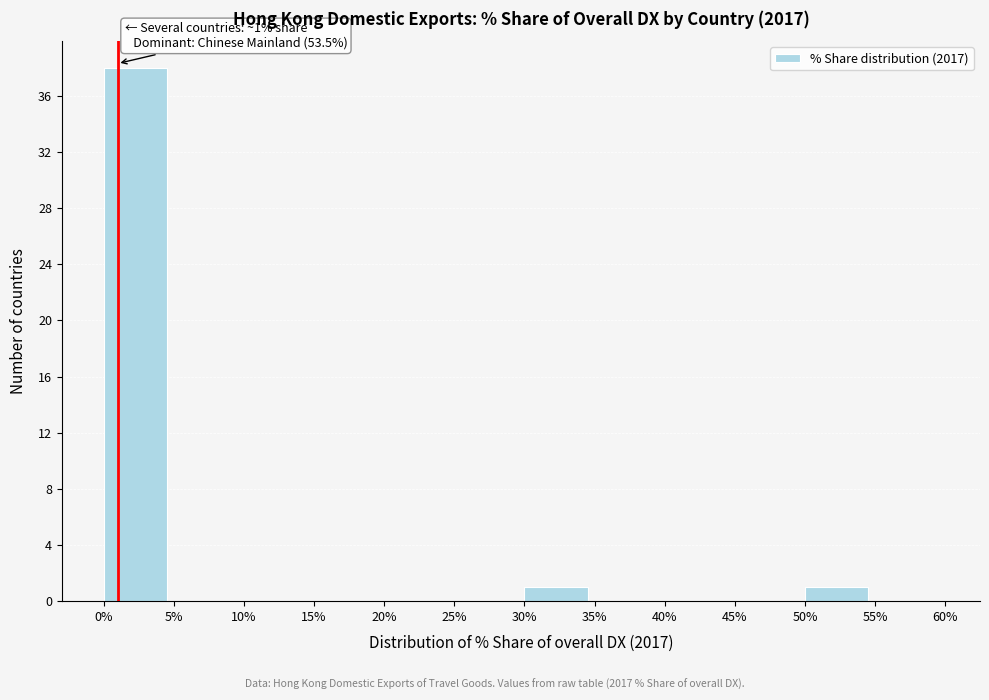

Which range on the x-axis has the tallest bar?

0% to 5%